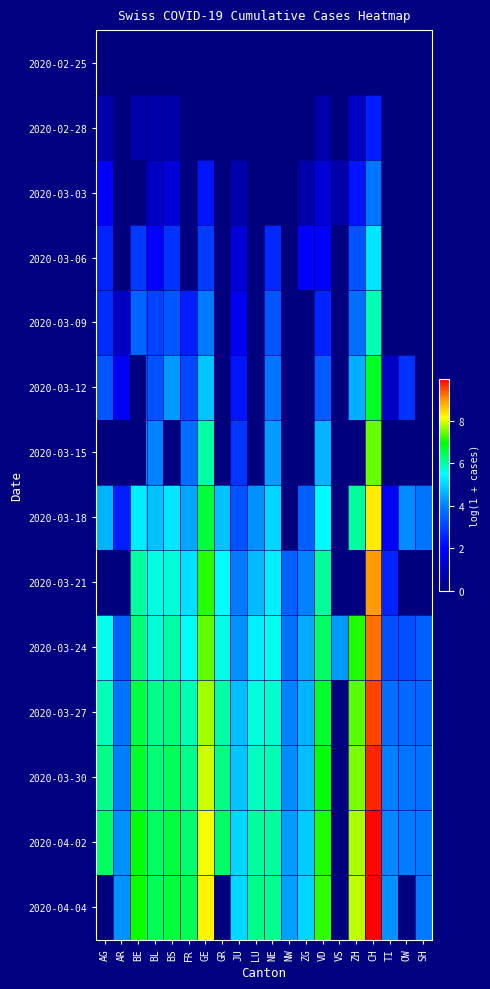

Reading left to right, list all the values displayed in this chart.

2020-02-25: AG=0.0	AR=0.0	BE=0.0	BL=0.0	BS=0.0	FR=0.0	GE=0.0	GR=0.0	JU=0.0	LU=0.0	NE=0.0	NW=0.0	ZG=0.0	VD=0.0	VS=0.0	ZH=0.0	CH=0.0	TI=0.0	OW=0.0	SH=0.0
2020-02-28: AG=0.7	AR=0.0	BE=0.7	BL=0.7	BS=0.7	FR=0.0	GE=0.0	GR=0.0	JU=0.0	LU=0.0	NE=0.0	NW=0.0	ZG=0.0	VD=0.7	VS=0.0	ZH=1.1	CH=2.5	TI=0.0	OW=0.0	SH=0.0
2020-03-03: AG=1.9	AR=0.0	BE=0.0	BL=1.1	BS=1.4	FR=0.0	GE=2.3	GR=0.0	JU=0.7	LU=0.0	NE=0.0	NW=0.0	ZG=0.7	VD=1.4	VS=0.7	ZH=2.3	CH=3.9	TI=0.0	OW=0.0	SH=0.0
2020-03-06: AG=2.6	AR=0.0	BE=2.9	BL=1.9	BS=2.8	FR=0.0	GE=2.9	GR=0.0	JU=1.4	LU=0.0	NE=2.6	NW=0.0	ZG=1.9	VD=1.9	VS=0.0	ZH=3.3	CH=5.2	TI=0.0	OW=0.0	SH=0.0
2020-03-09: AG=2.7	AR=1.1	BE=3.6	BL=3.0	BS=3.4	FR=2.5	GE=3.9	GR=0.0	JU=1.8	LU=0.0	NE=3.3	NW=0.0	ZG=0.0	VD=2.6	VS=0.0	ZH=3.7	CH=5.9	TI=0.0	OW=0.0	SH=0.0
2020-03-12: AG=3.3	AR=1.8	BE=0.0	BL=3.3	BS=4.3	FR=3.1	GE=4.8	GR=0.0	JU=2.3	LU=0.0	NE=3.9	NW=0.0	ZG=0.0	VD=3.4	VS=0.0	ZH=4.5	CH=6.7	TI=1.1	OW=2.8	SH=0.0
2020-03-15: AG=0.0	AR=0.0	BE=0.0	BL=4.0	BS=0.0	FR=3.7	GE=6.0	GR=0.0	JU=2.8	LU=0.0	NE=4.3	NW=0.0	ZG=0.0	VD=4.6	VS=0.0	ZH=0.0	CH=7.5	TI=0.0	OW=0.0	SH=0.0
2020-03-18: AG=4.6	AR=2.5	BE=5.3	BL=4.8	BS=5.2	FR=4.5	GE=6.6	GR=4.8	JU=3.3	LU=4.2	NE=5.0	NW=0.0	ZG=3.5	VD=5.4	VS=0.0	ZH=6.1	CH=8.3	TI=1.8	OW=4.1	SH=3.8
2020-03-21: AG=0.0	AR=0.0	BE=6.0	BL=5.6	BS=5.7	FR=5.1	GE=7.2	GR=5.5	JU=3.9	LU=4.7	NE=5.3	NW=3.5	ZG=4.0	VD=6.1	VS=0.0	ZH=0.0	CH=8.9	TI=2.6	OW=0.0	SH=0.0
2020-03-24: AG=5.6	AR=3.5	BE=6.3	BL=5.7	BS=6.0	FR=5.5	GE=7.4	GR=5.6	JU=4.2	LU=5.3	NE=5.6	NW=3.8	ZG=4.5	VD=6.4	VS=4.3	ZH=7.1	CH=9.2	TI=3.3	OW=3.3	SH=3.5
2020-03-27: AG=5.9	AR=3.8	BE=6.6	BL=6.1	BS=6.3	FR=5.9	GE=7.7	GR=6.0	JU=4.7	LU=5.7	NE=5.8	NW=4.0	ZG=4.6	VD=6.7	VS=0.0	ZH=7.4	CH=9.5	TI=3.7	OW=3.6	SH=3.6
2020-03-30: AG=6.2	AR=3.9	BE=6.7	BL=6.3	BS=6.4	FR=6.2	GE=7.9	GR=6.2	JU=4.8	LU=5.9	NE=5.9	NW=4.2	ZG=4.7	VD=6.9	VS=0.0	ZH=7.5	CH=9.7	TI=4.0	OW=3.9	SH=3.7
2020-04-02: AG=6.4	AR=4.2	BE=6.9	BL=6.4	BS=6.6	FR=6.3	GE=8.1	GR=6.3	JU=5.0	LU=6.0	NE=6.1	NW=4.3	ZG=4.9	VD=7.1	VS=0.0	ZH=7.8	CH=9.9	TI=4.1	OW=4.0	SH=3.9
2020-04-04: AG=0.0	AR=4.2	BE=7.0	BL=6.5	BS=6.6	FR=6.5	GE=8.2	GR=0.0	JU=5.0	LU=6.2	NE=6.1	NW=4.4	ZG=5.0	VD=7.2	VS=0.0	ZH=7.8	CH=10.0	TI=4.2	OW=0.0	SH=3.9